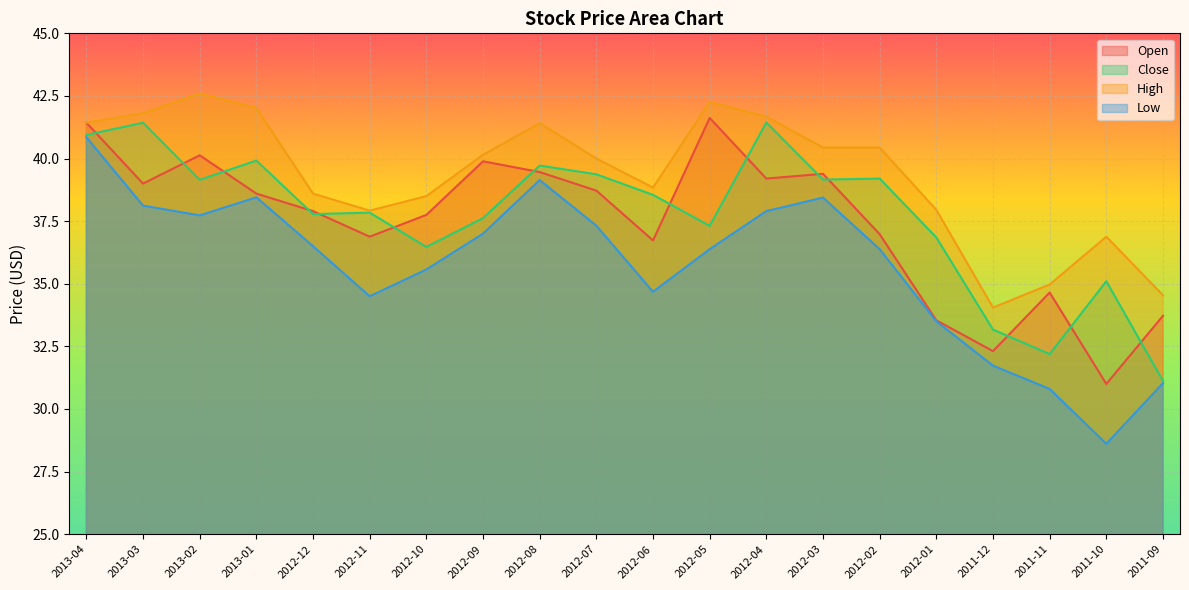

What is the difference between the maximum and minimum values in the Low series?

12.2